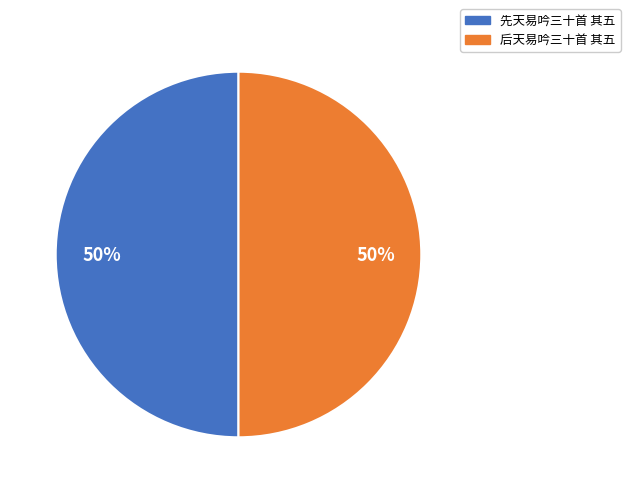

To the nearest percent, what is the combined percentage of 先天易吟三十首 其五 and 后天易吟三十首 其五?

100%